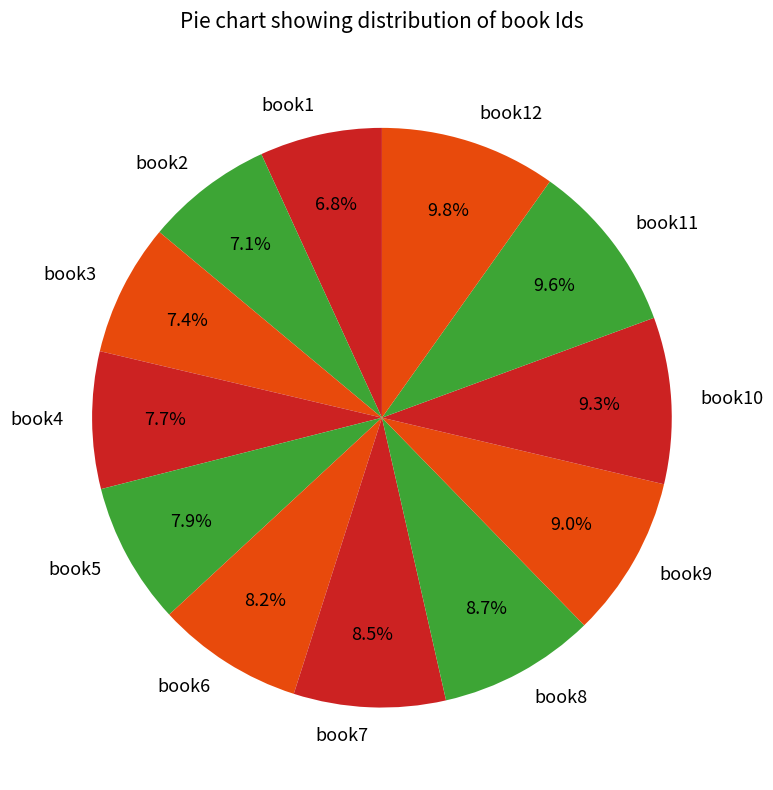

How many slices are in this pie chart?

12